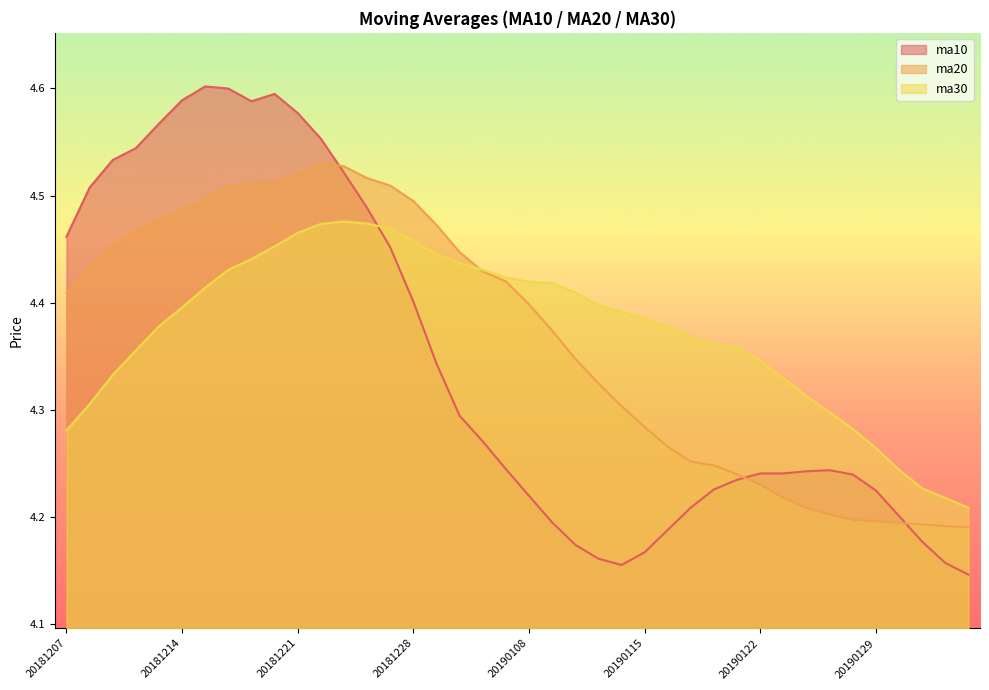

What is the highest value of the ma10 series?

4.6